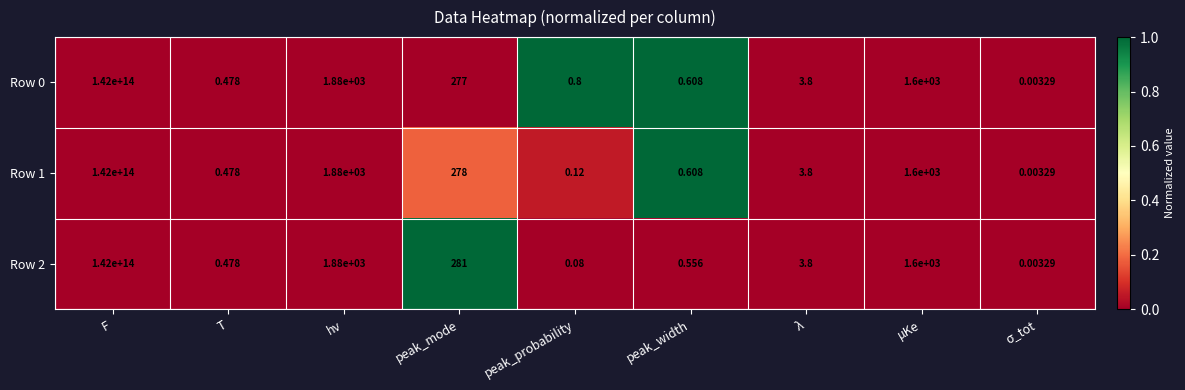

How many series are shown in this chart?

3